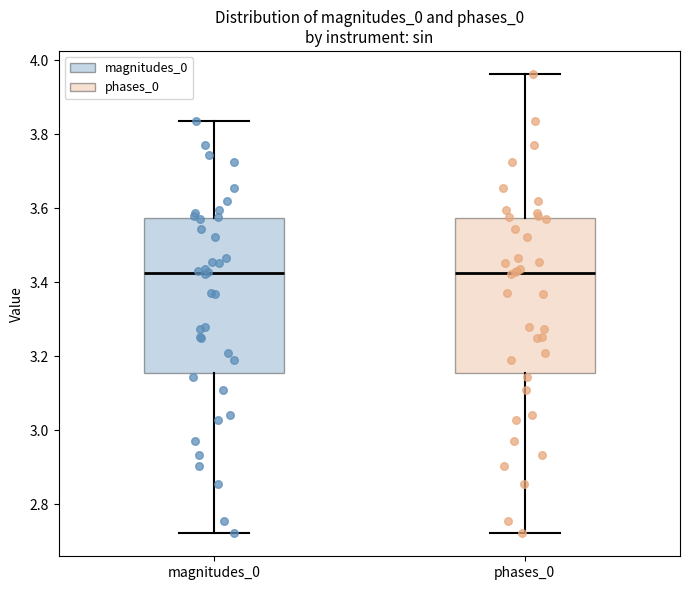

Reading left to right, transcribe this box plot: for each box, give where its median line is, the range the box spans, and where its two whiskers end, as read against the y-axis. The values are not printed on the chart, so give them approximately, as read against the axis.

magnitudes_0: median 3.42, box 3.16 to 3.58, whiskers 2.72 to 3.84
phases_0: median 3.42, box 3.16 to 3.58, whiskers 2.72 to 3.96